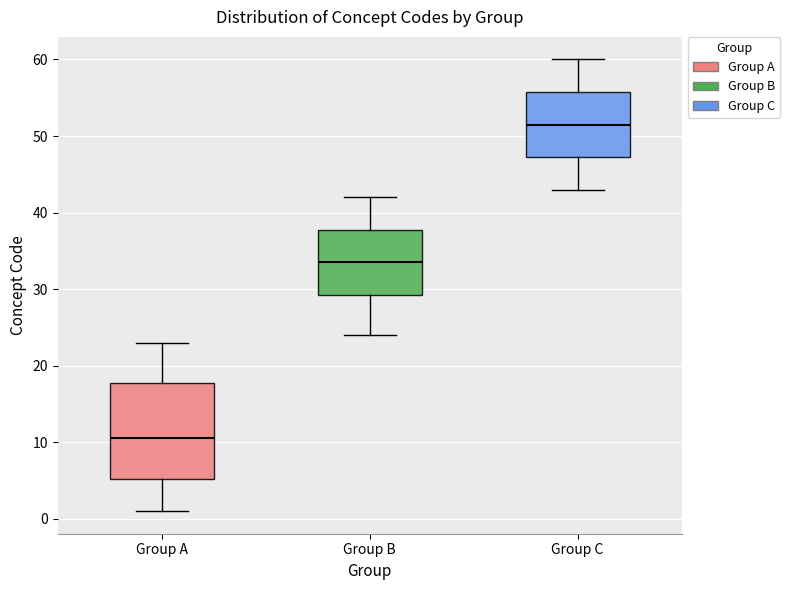

Which box's median line is the lowest?

Group A